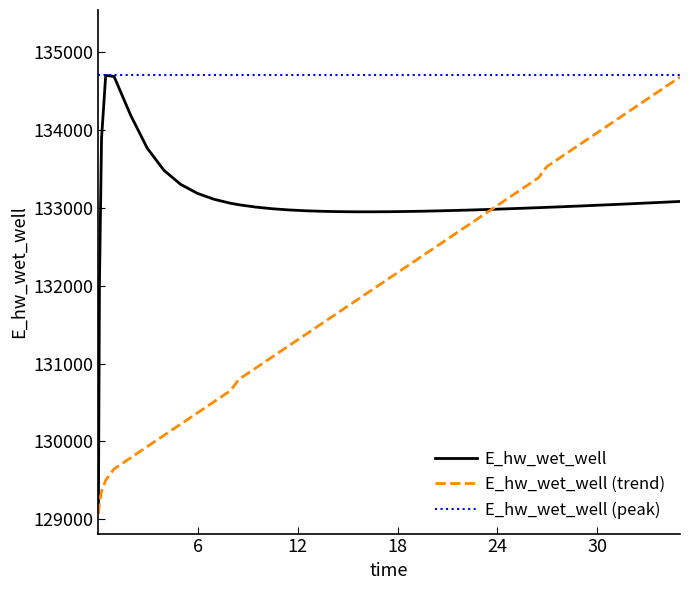

What is the greatest value displayed?

134698.8